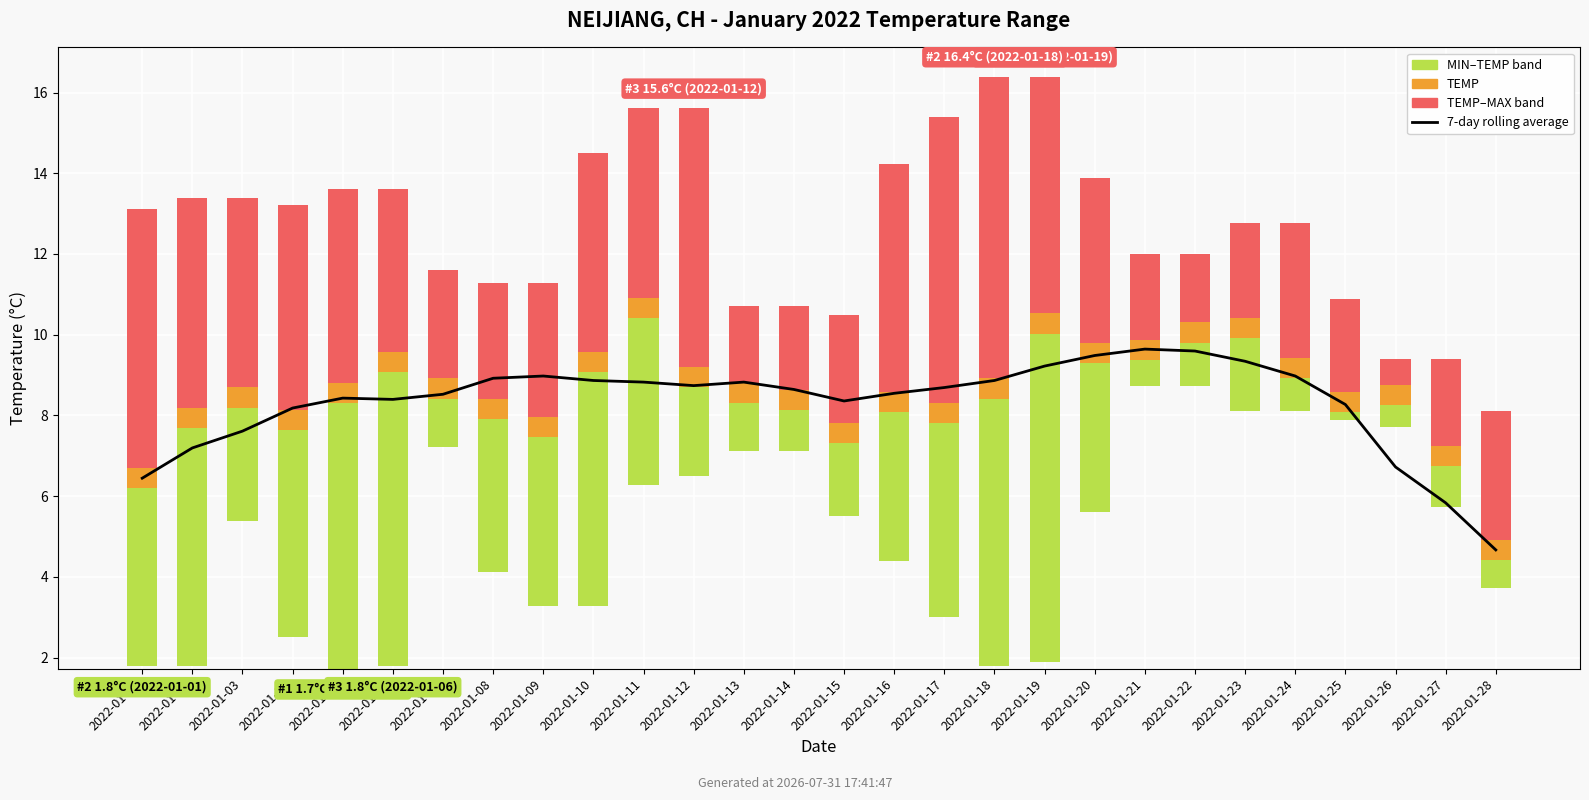

What is the approximate value at 2022-01-22?

9.6